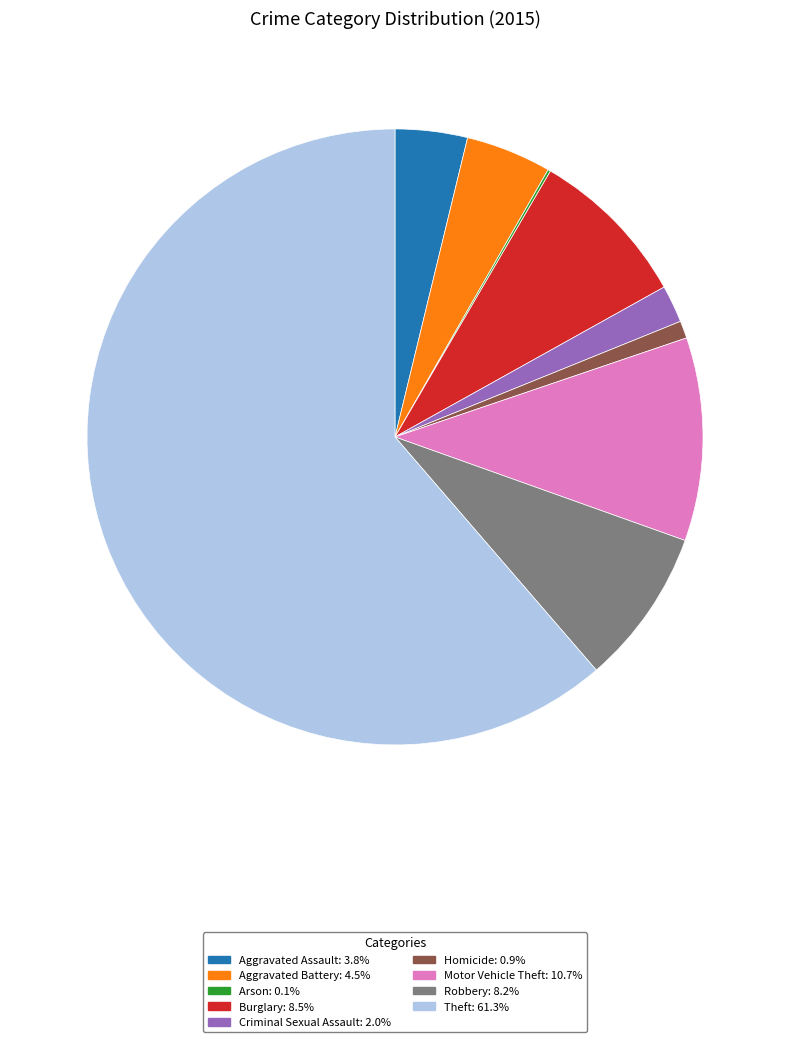

True or false: Robbery accounts for 8% of the total.

True